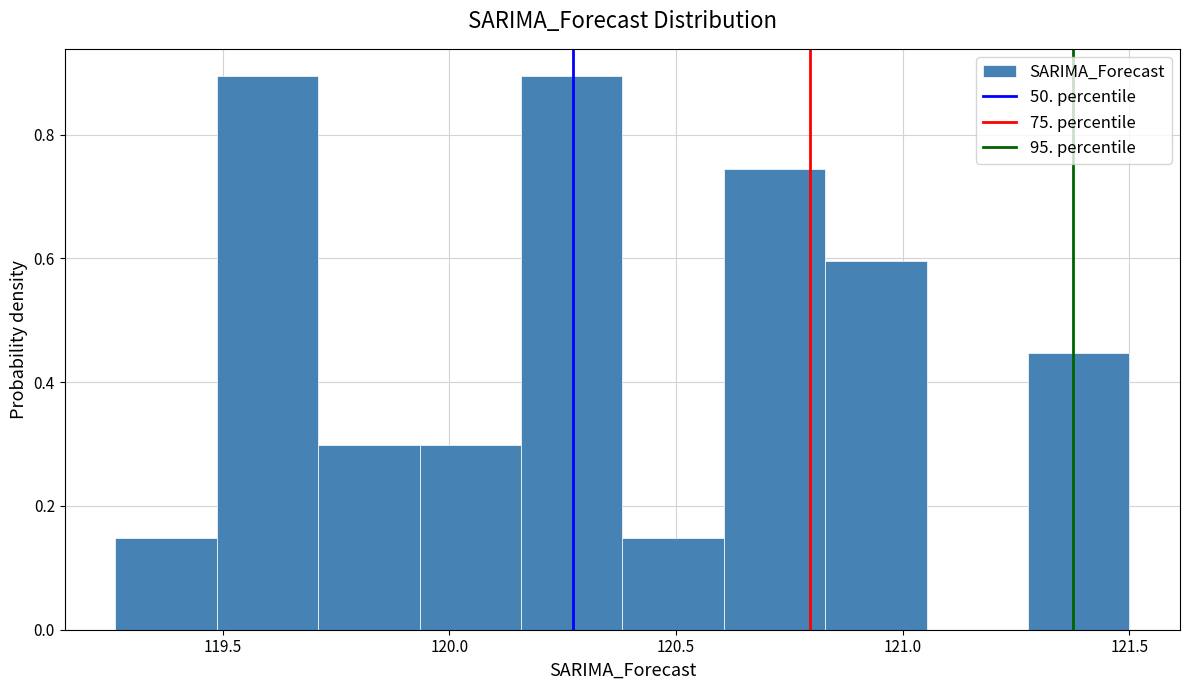

What is the height of the bar covering 119.95 to 120.15 on the x-axis? Neither the bar edges nor the heights are printed on the chart, so give them approximately, as read against the axes.

0.30